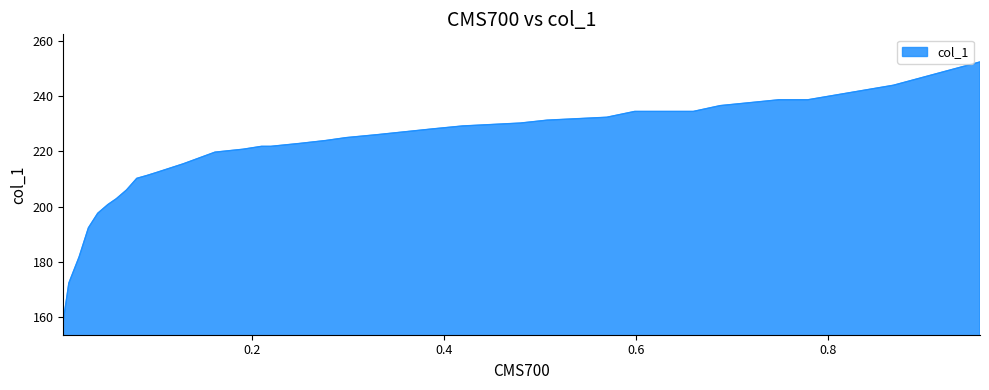

The value at 0.2981 is 225.0. True or false?

True